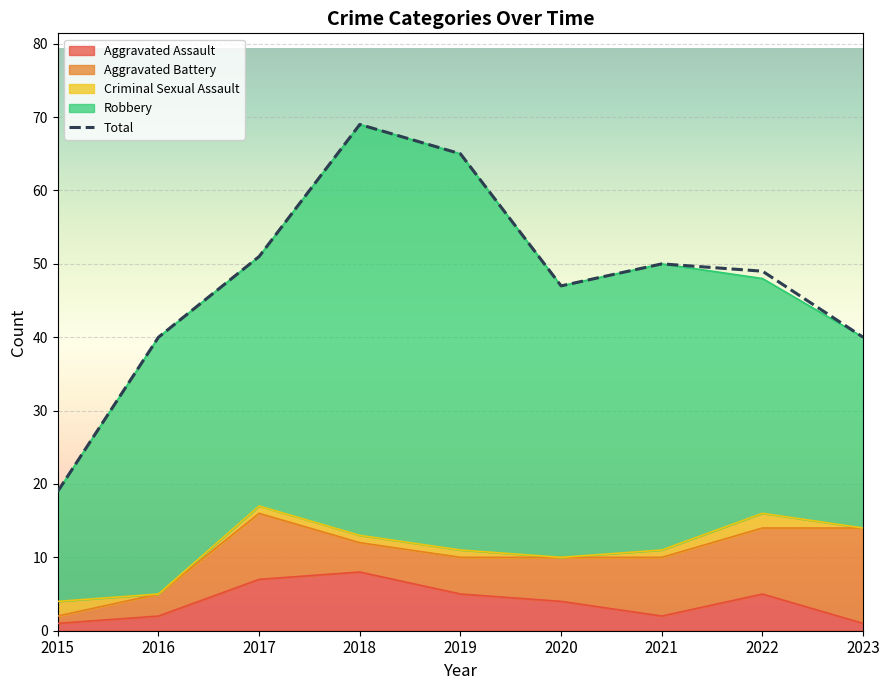

Which has a higher value, 2021 or 2017?

2017